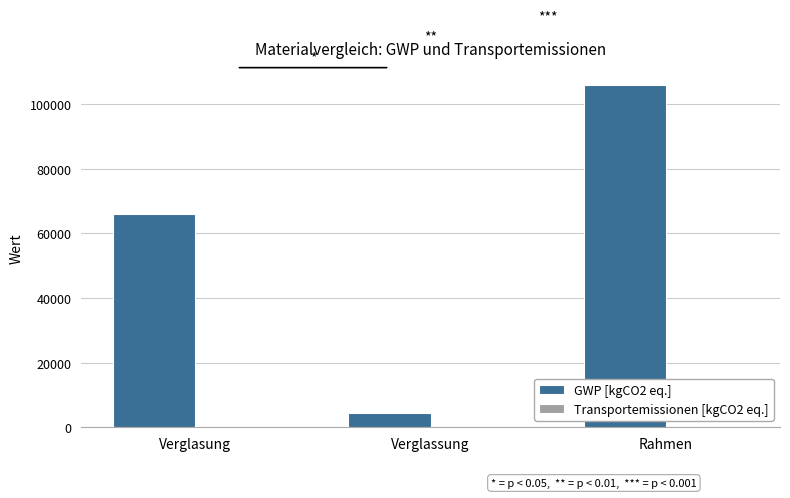

The value of GWP [kgCO2 eq.] at Verglassung is 4433.0. True or false?

True